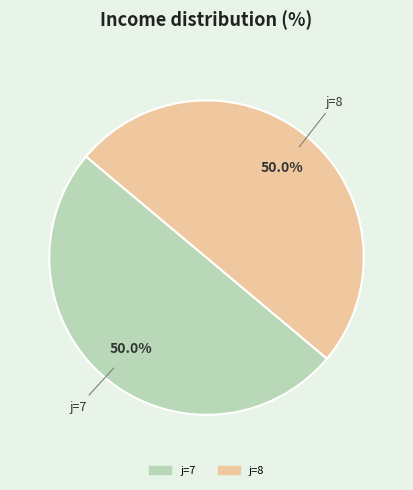

To the nearest percent, what is the average slice percentage?

50%